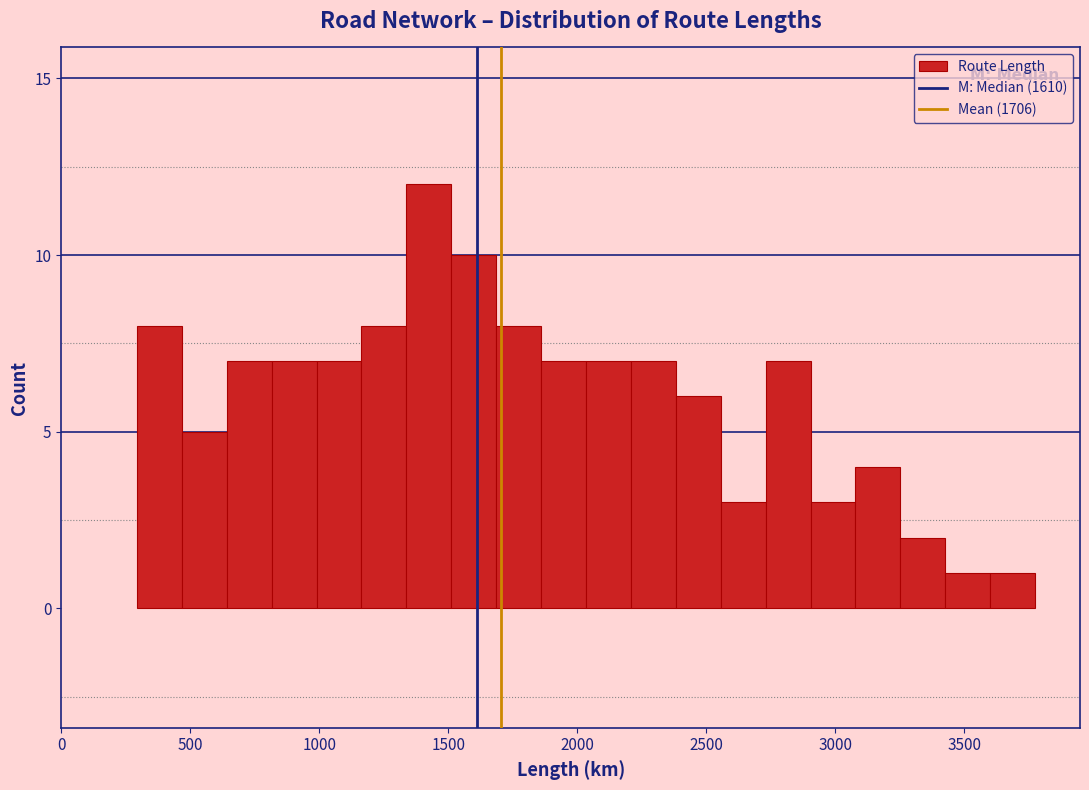

Read against the x-axis, roughly where is the centre of the tallest bar?

1400